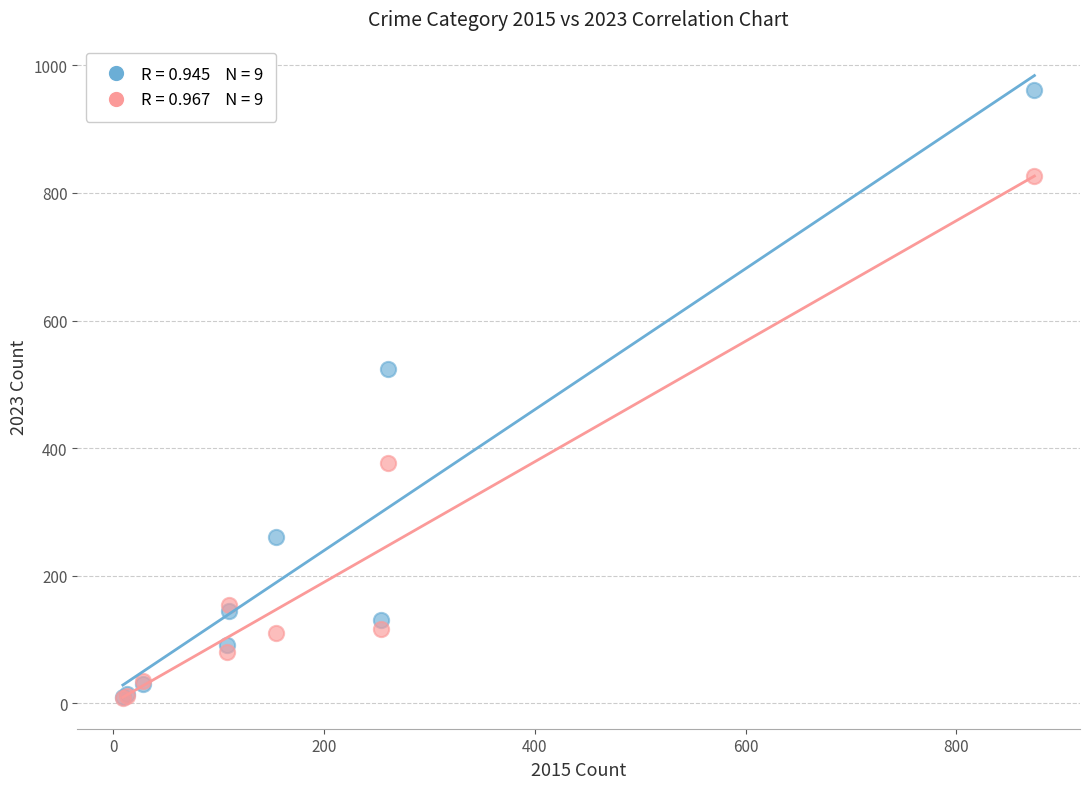

Across all series, what Y value is closest to 485?

524